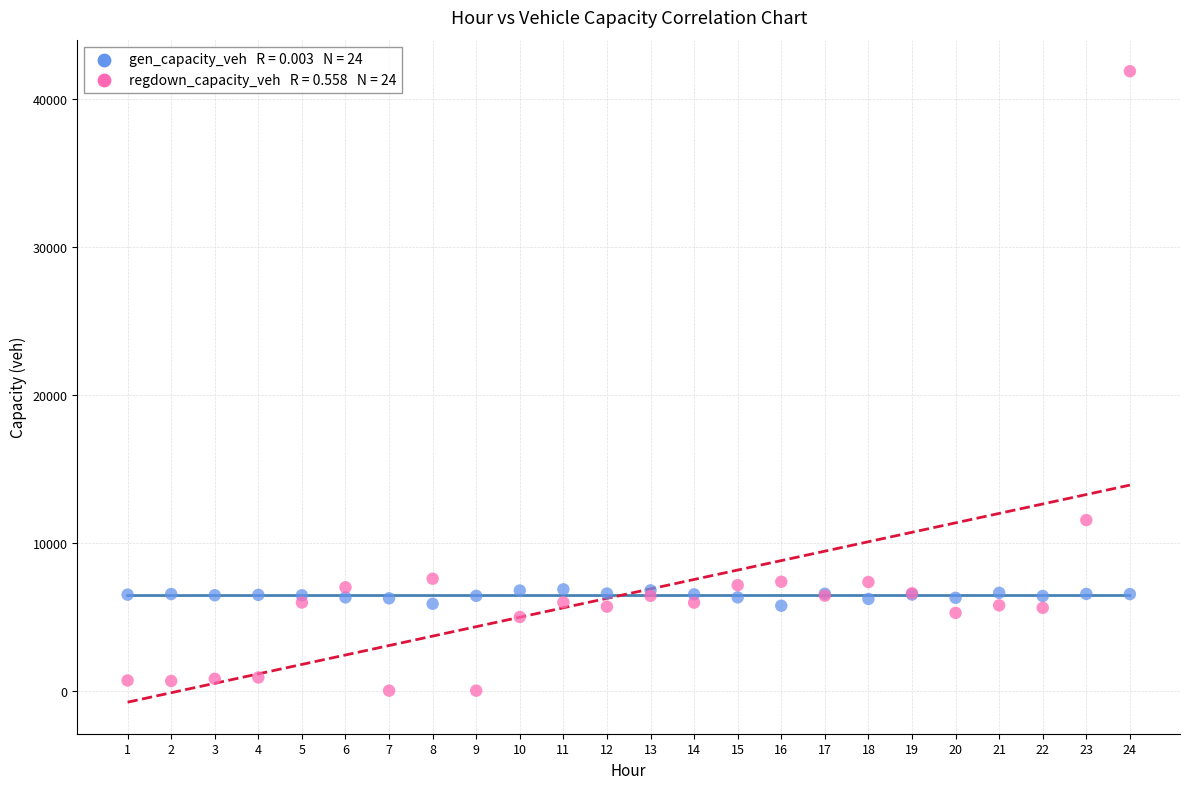

Across all series, what Y value is closest to 20953?

11539.8